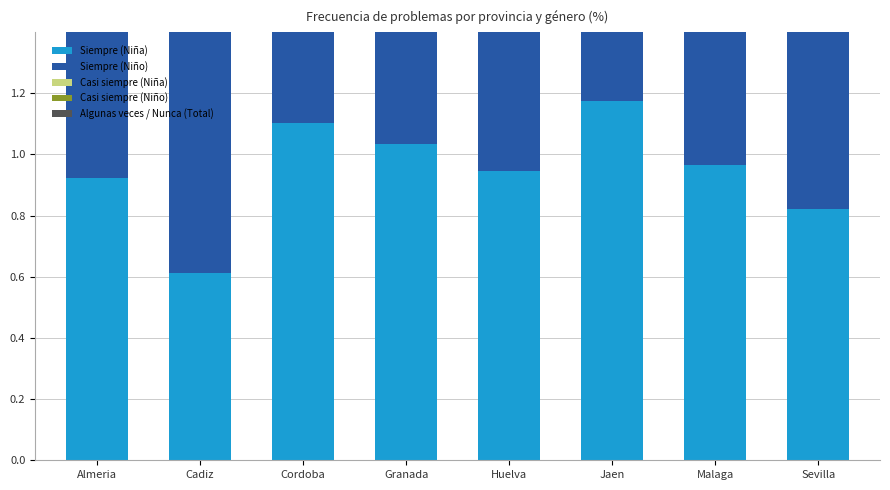

How many Algunas veces / Nunca (Total) values are between 0 and 1?

8